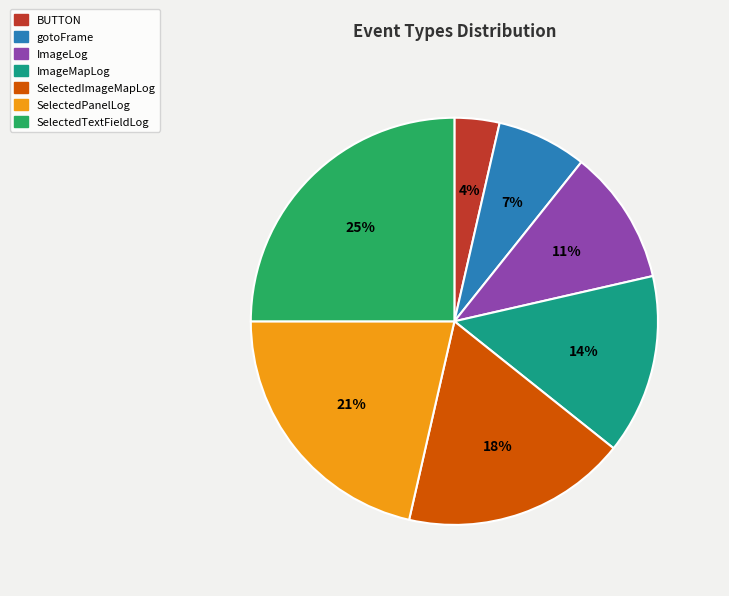

To the nearest percent, what percentage of the pie is gotoFrame?

7%